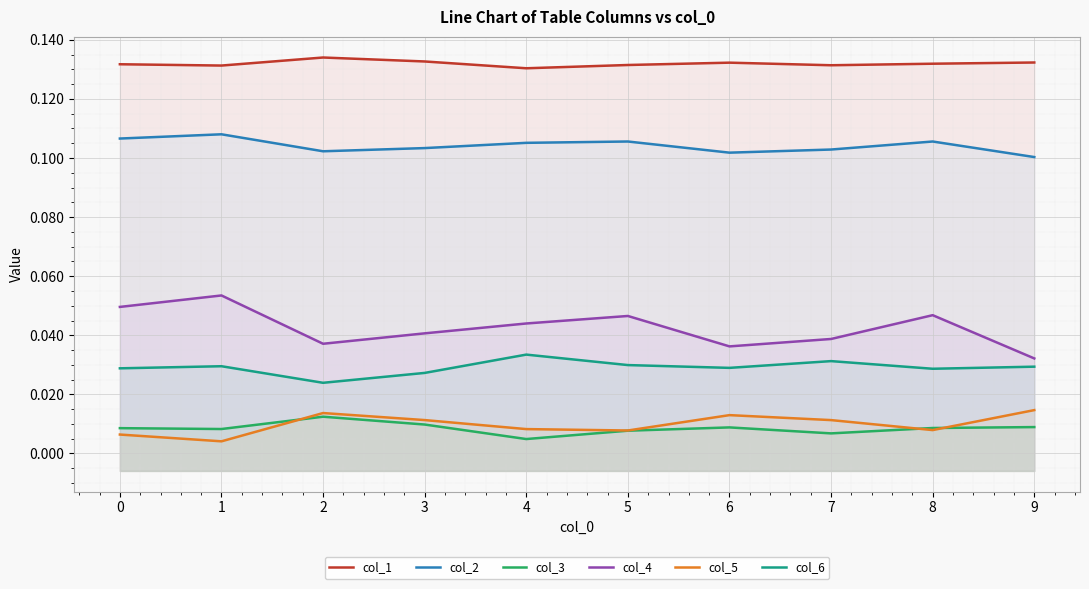

True or false: col_1 has a value of 0.1 at 2.

True